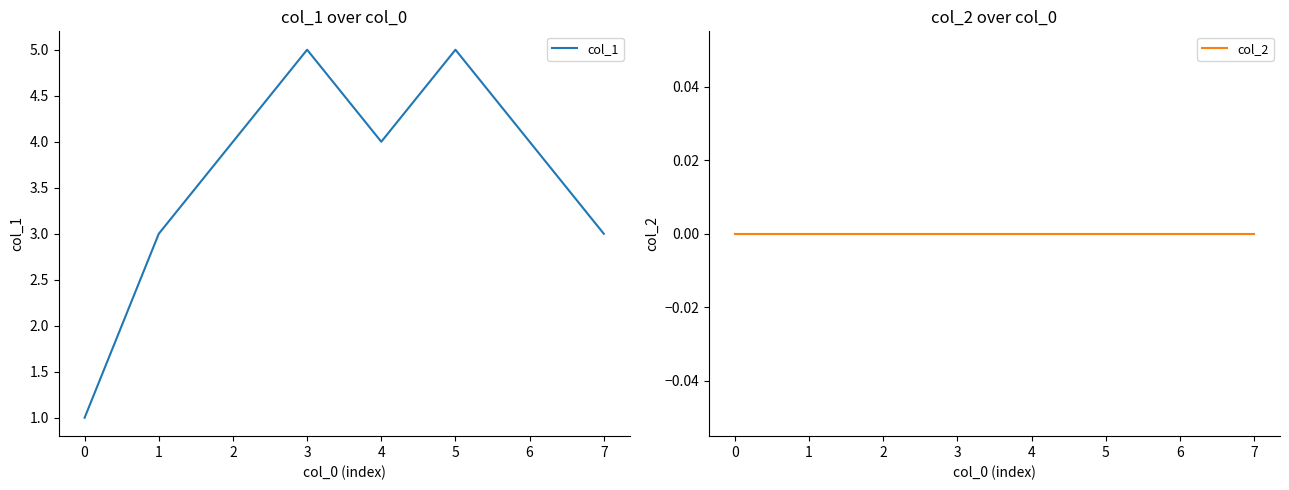

Does the chart display data point markers on the line(s)?

No